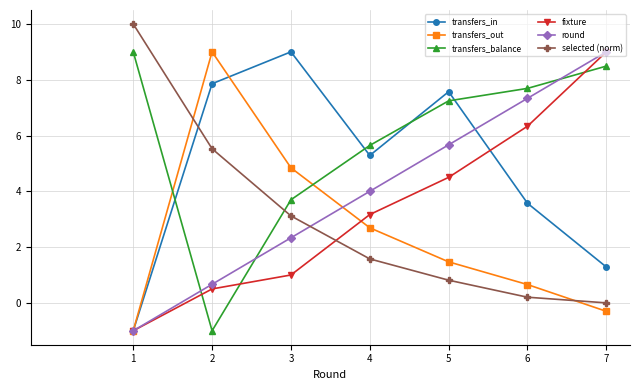

What is the value of the round point at the 4th from the left?

4.0